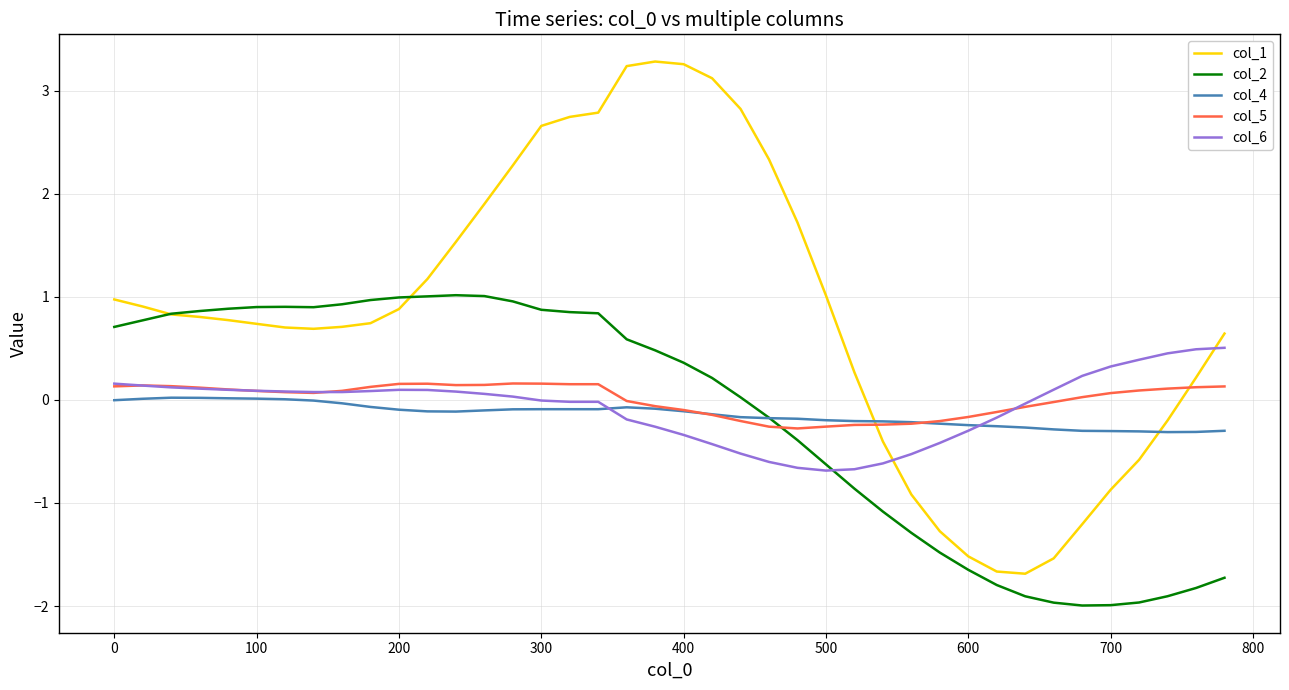

What is the minimum value for col_6?

-0.7